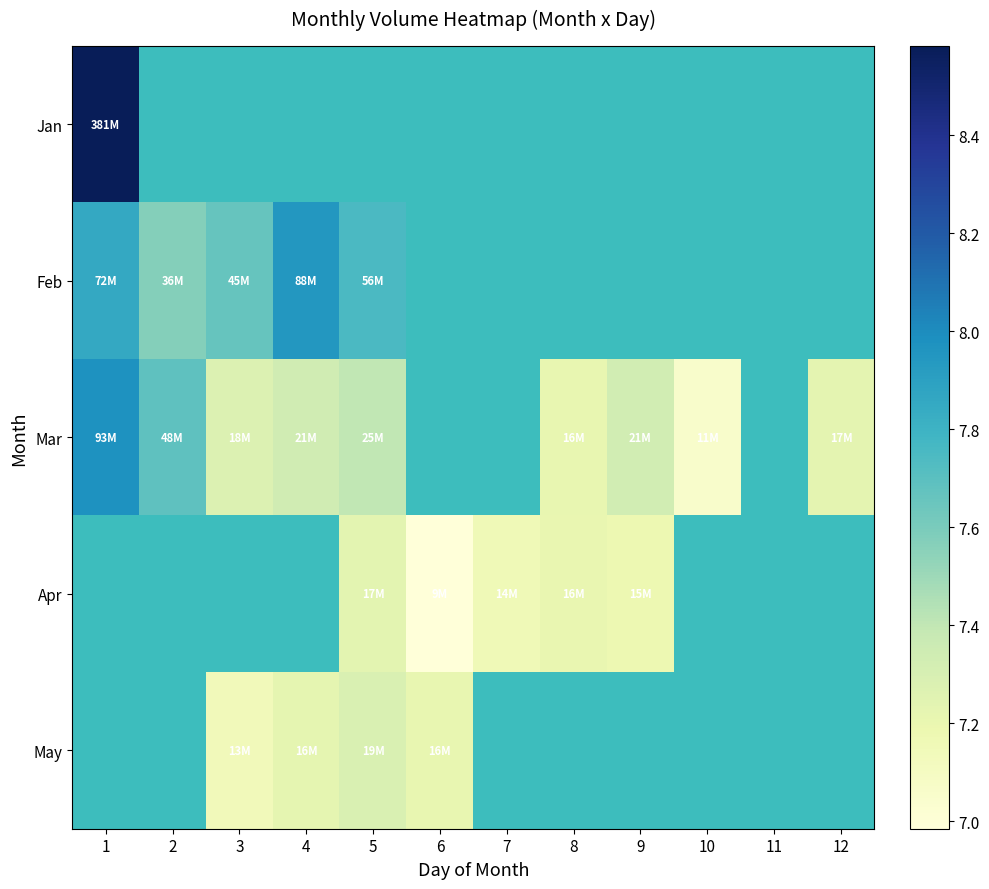

At 2, list the series in order from largest to smallest.

Mar, Apr, May, Jan, Feb